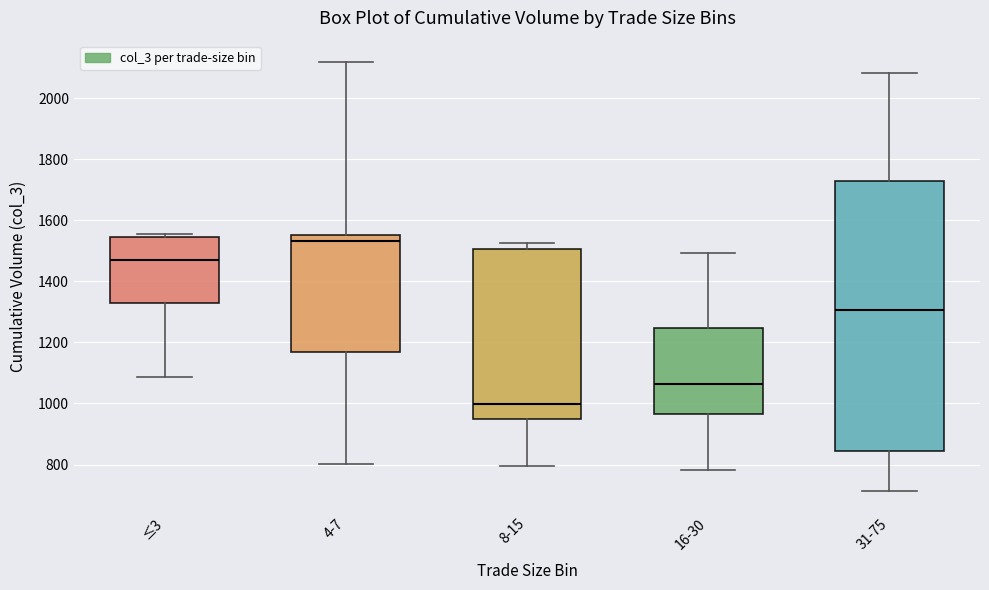

Reading left to right, read every box against the y-axis: the position of its median line, the range the box covers, and the ends of its whiskers. The values are not printed on the chart, so give them approximately, as read against the axis.

≤3: median 1480, box 1320 to 1540, whiskers 1080 to 1560
4-7: median 1540, box 1160 to 1560, whiskers 800 to 2120
8-15: median 1000, box 940 to 1500, whiskers 800 to 1520
16-30: median 1060, box 960 to 1240, whiskers 780 to 1500
31-75: median 1300, box 840 to 1720, whiskers 720 to 2080